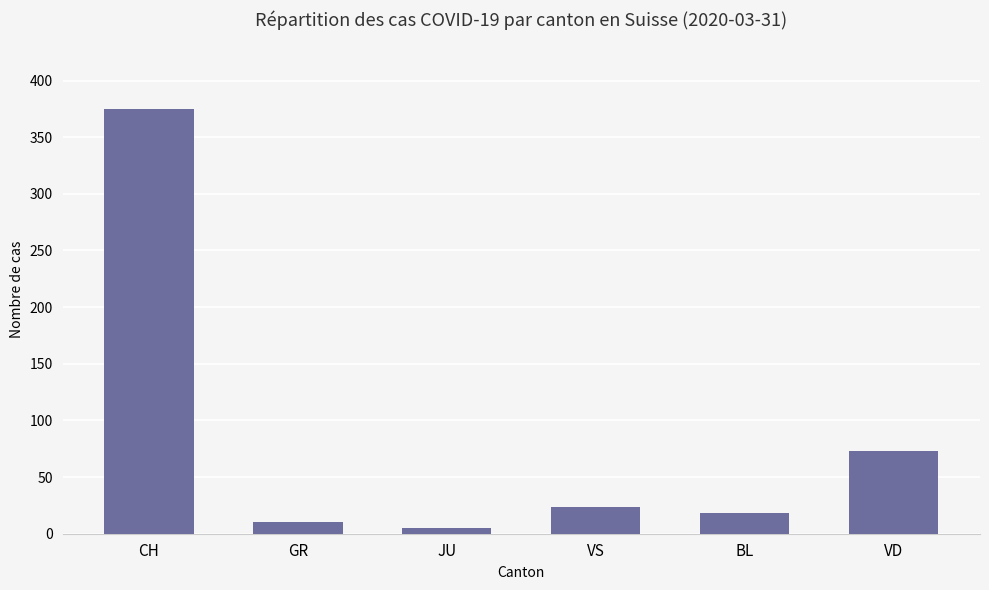

Reading left to right, what are all the values shown in this chart?

375	10	5	24	18	73